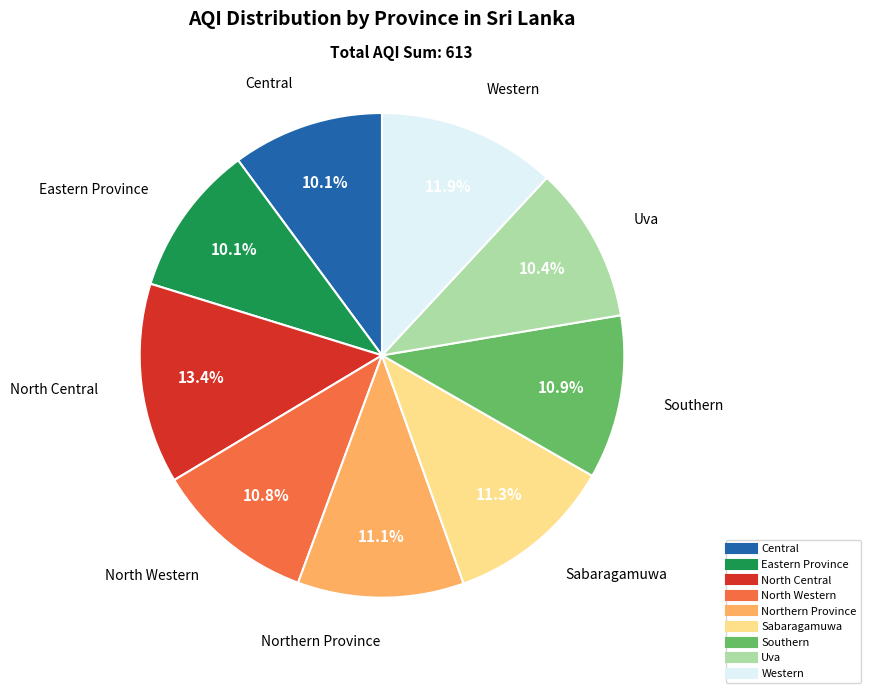

What percentage is the Eastern Province slice, to the nearest percent?

10%